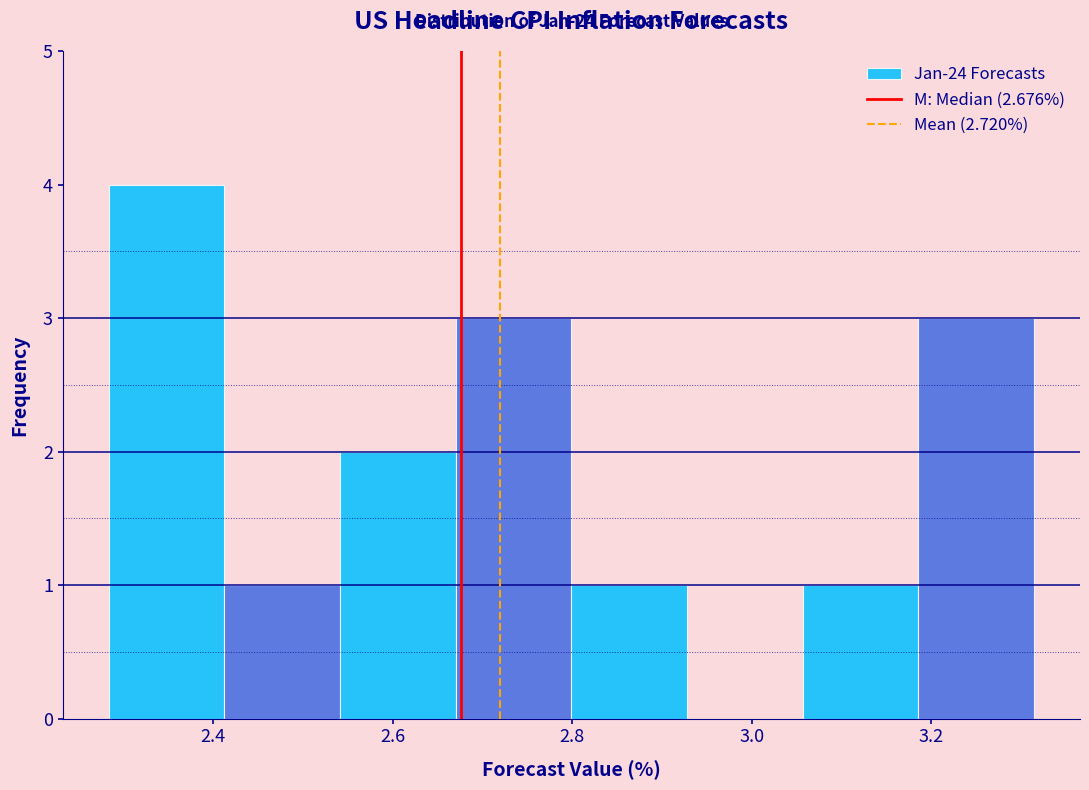

Which range on the x-axis has the tallest bar?

2.28 to 2.42